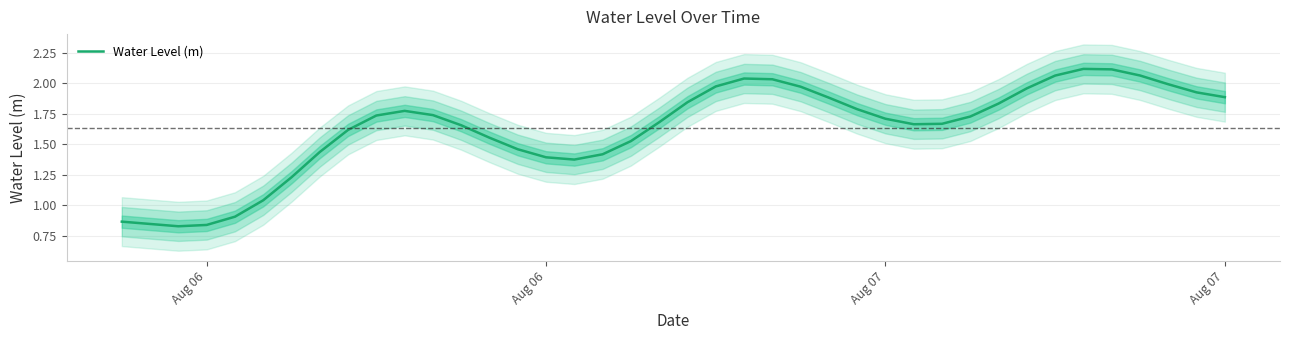

Is this an area chart (filled region under the line)?

No